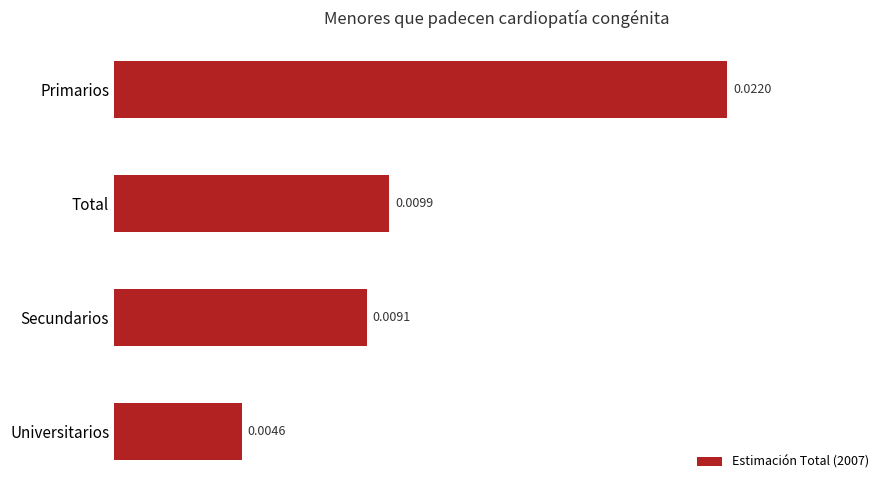

Which label corresponds to the largest value in the chart?

Primarios